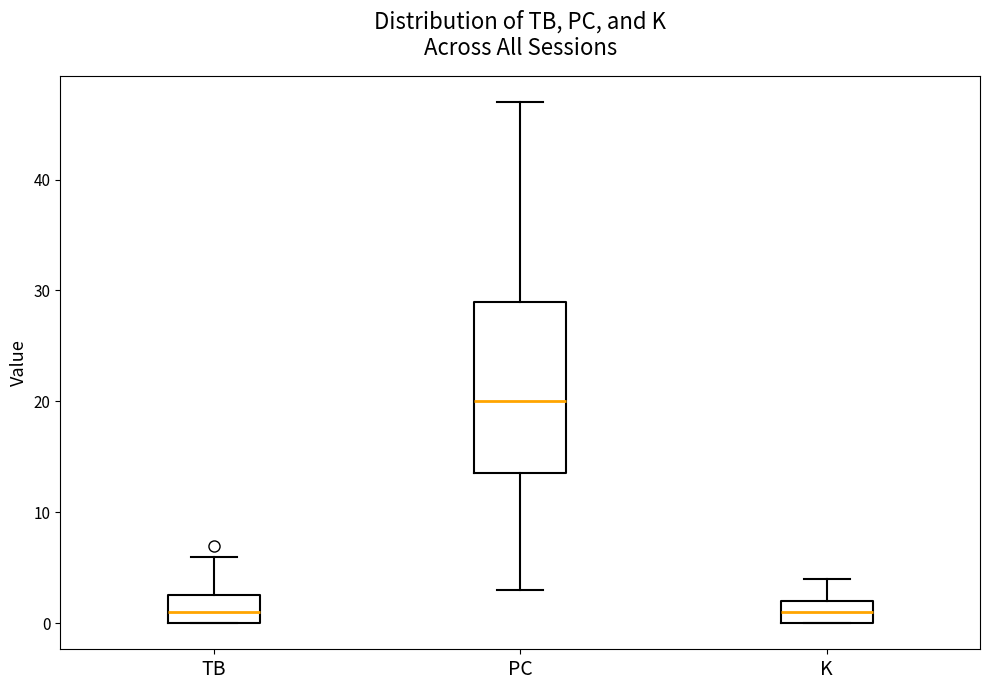

Reading left to right, read every box against the y-axis: the position of its median line, the range the box covers, and the ends of its whiskers. The values are not printed on the chart, so give them approximately, as read against the axis.

TB: median 1, box 0 to 3, whiskers 0 to 6
PC: median 20, box 14 to 29, whiskers 3 to 47
K: median 1, box 0 to 2, whiskers 0 to 4